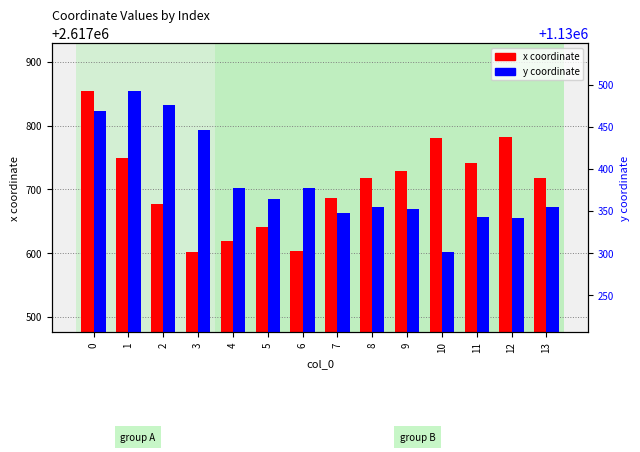

What is the difference between the highest and lowest values at 8?

1487363.7